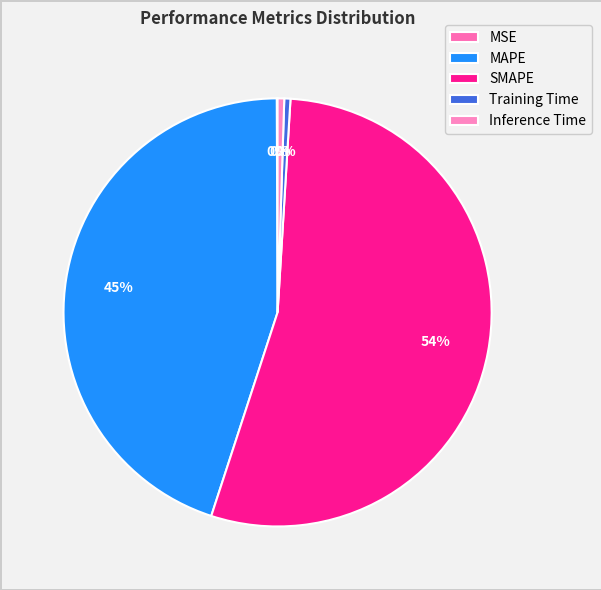

The Training Time slice represents 0% of the pie. True or false?

True